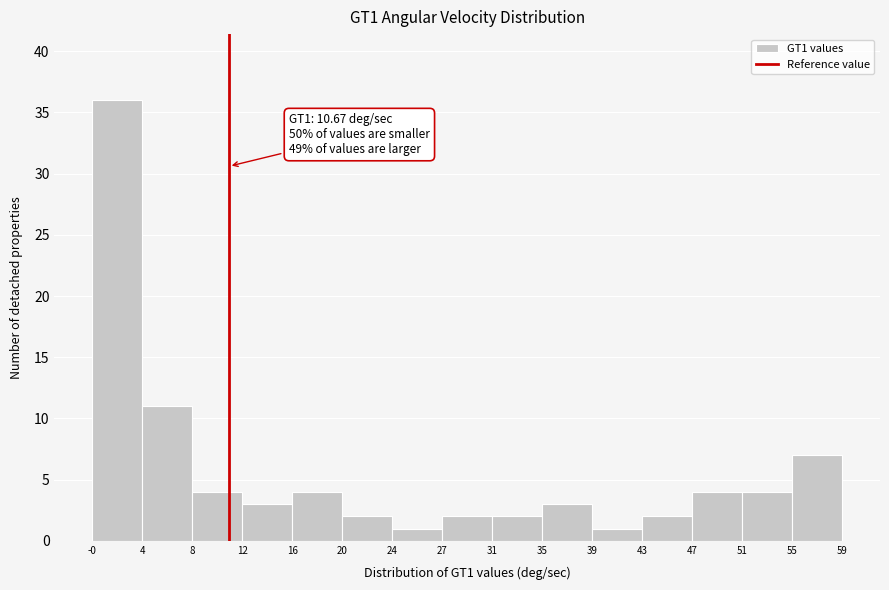

Over which range of the x-axis is the bar tallest?

-0 to 4